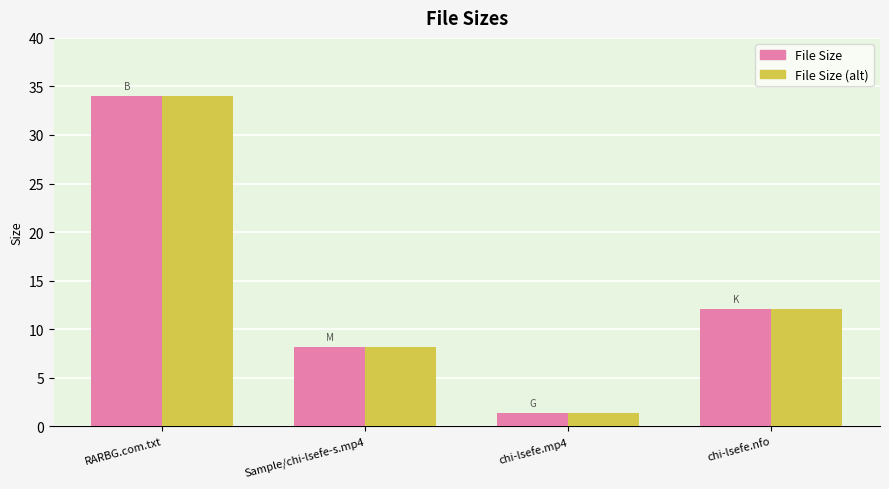

What is the lowest value of the File Size (alt) series?

1.4